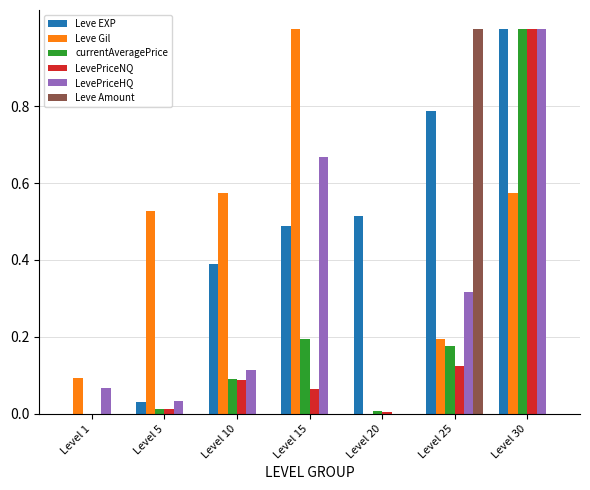

What is the greatest value displayed?

1.0